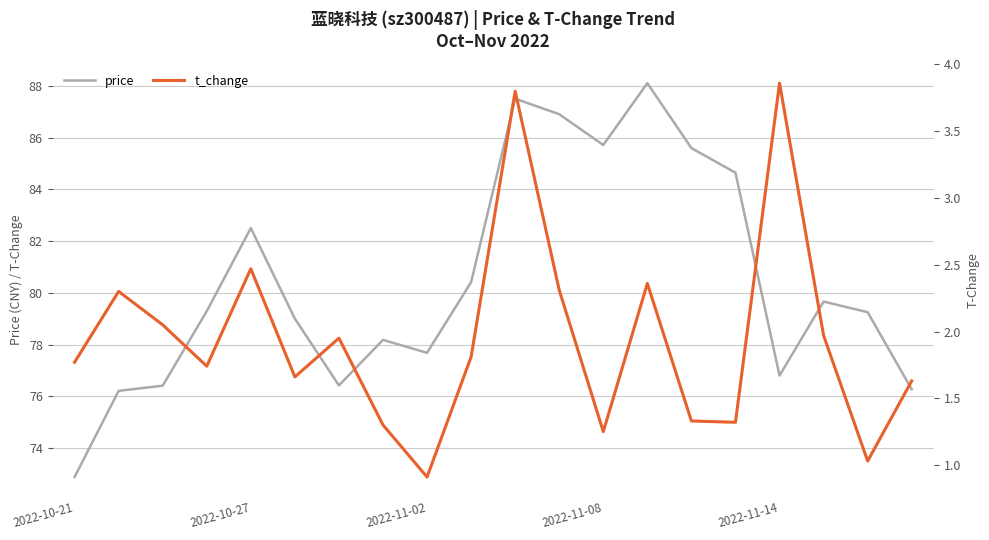

List the series in order of their peak value, highest first.

price, t_change